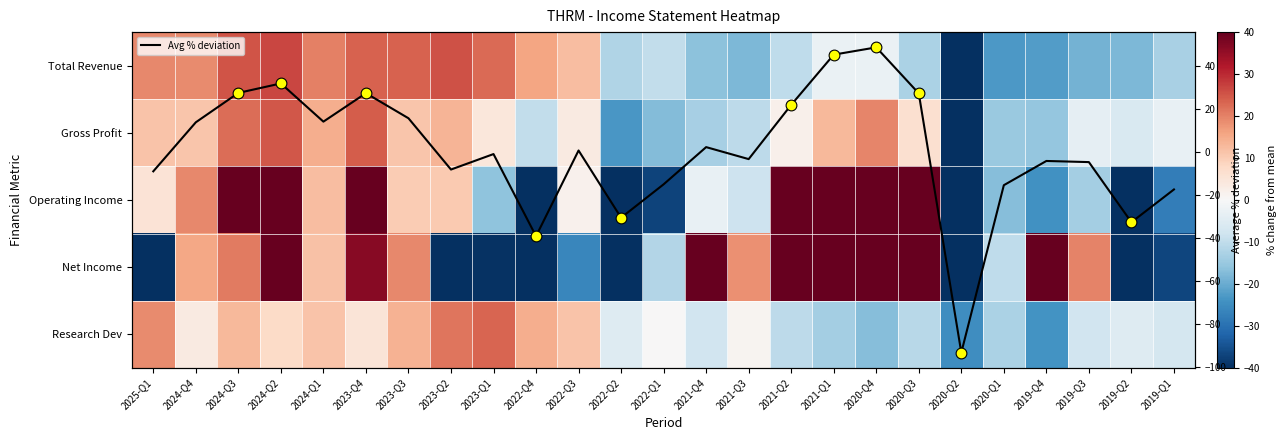

Rank the series at 2024-Q1 from lowest to highest value.

Research Dev, Net Income, Operating Income, Avg % deviation, Gross Profit, Total Revenue